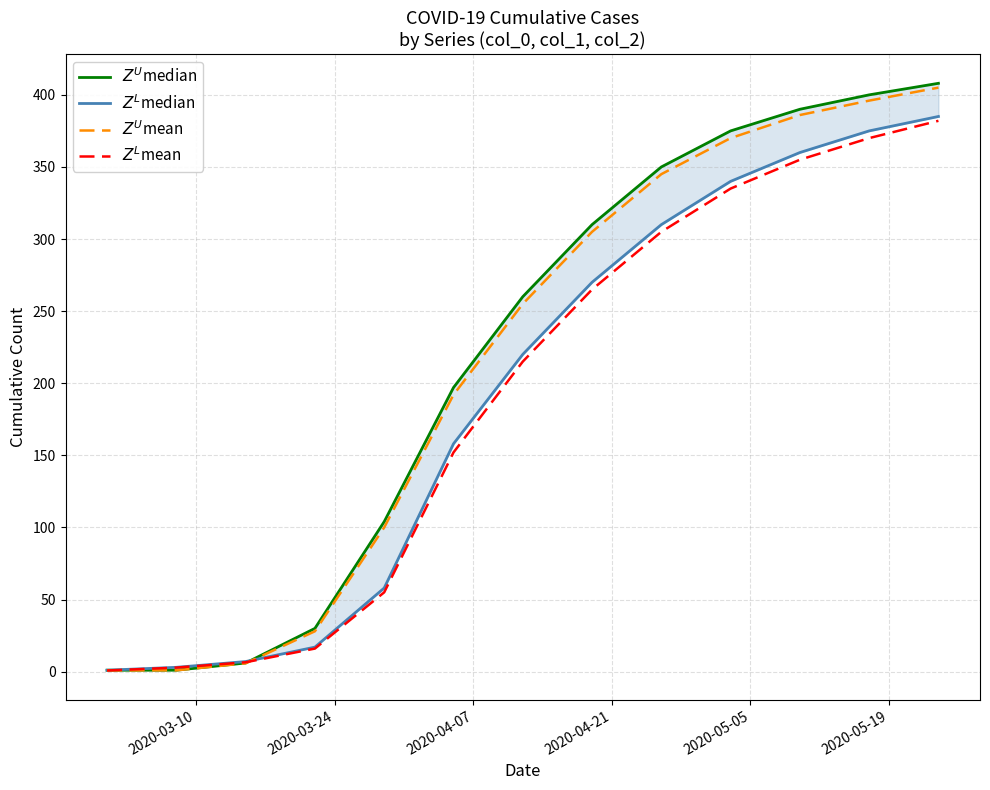

Which series has the largest range (max minus min)?

$Z^U$median